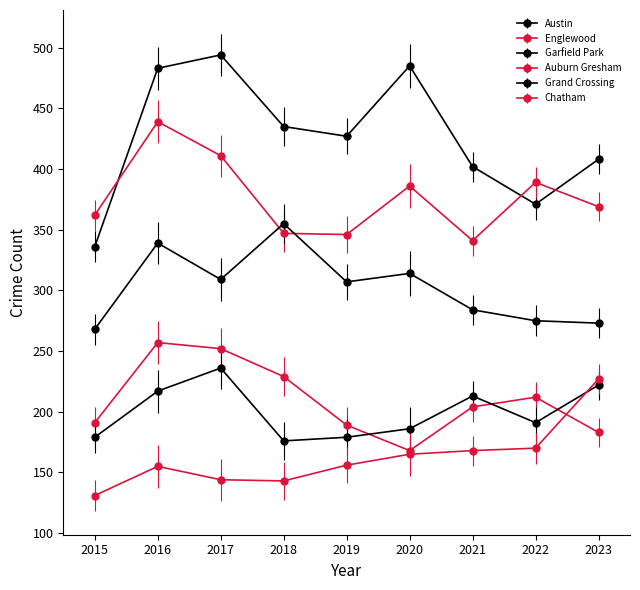

Read the Englewood value at 2023, to the nearest 10.

370